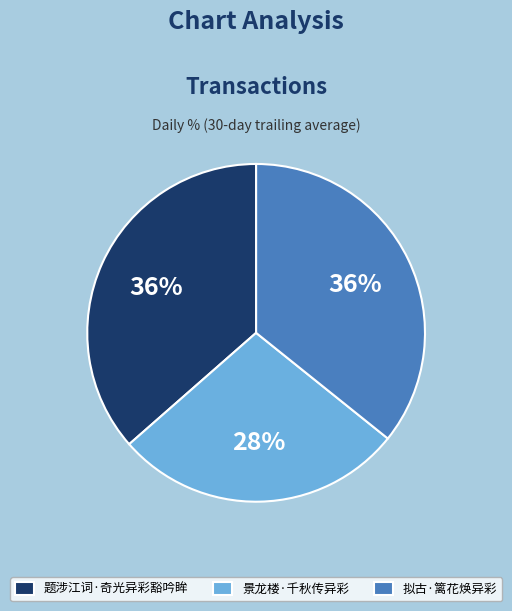

What is the ratio of the value at 题涉江词·奇光异彩豁吟眸 to the value at 景龙楼·千秋传异彩?

1.3